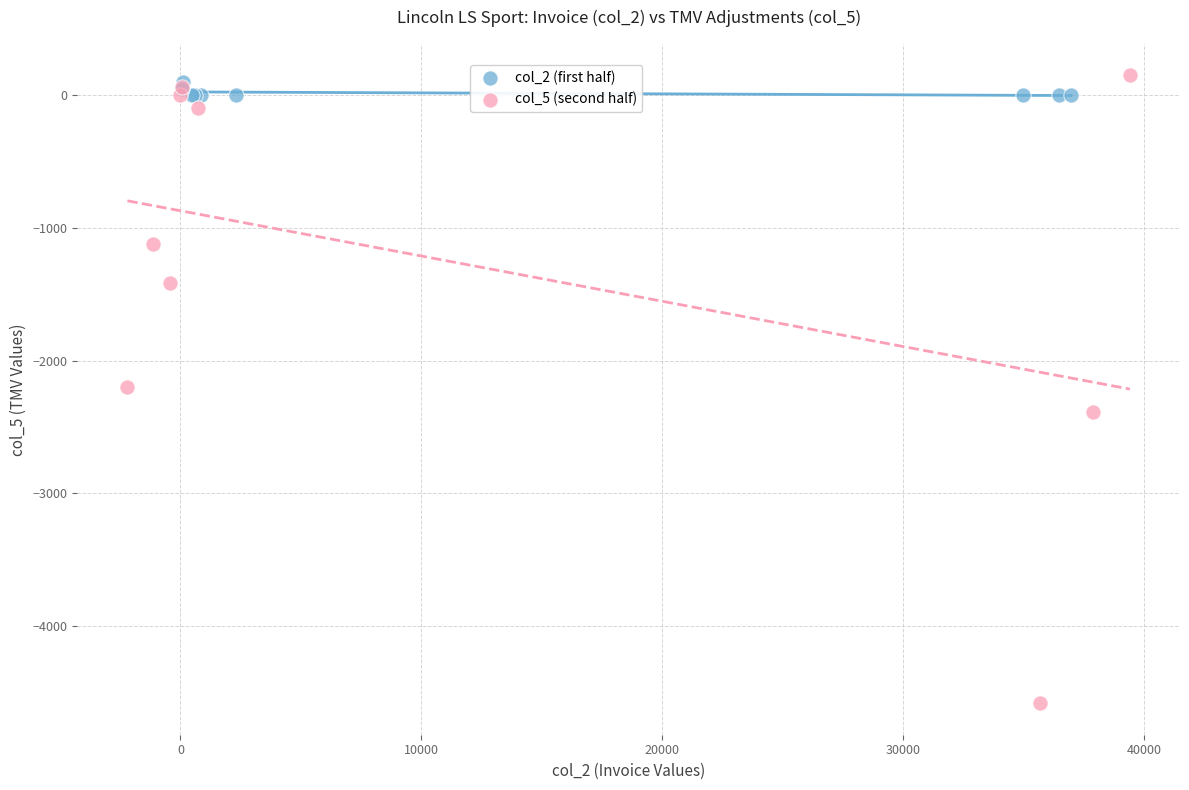

Which series has the largest Y range (max minus min)?

col_5 (second half)